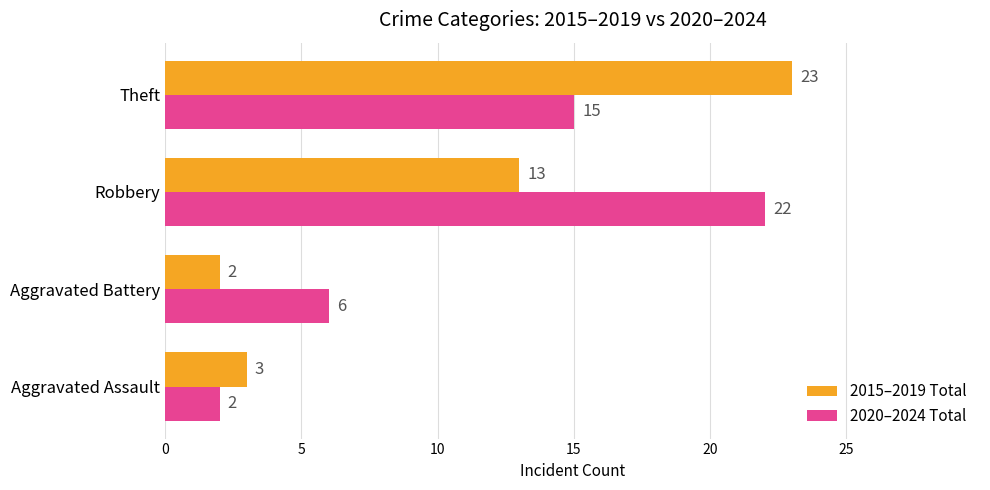

At which label does 2020–2024 Total reach its peak?

Robbery